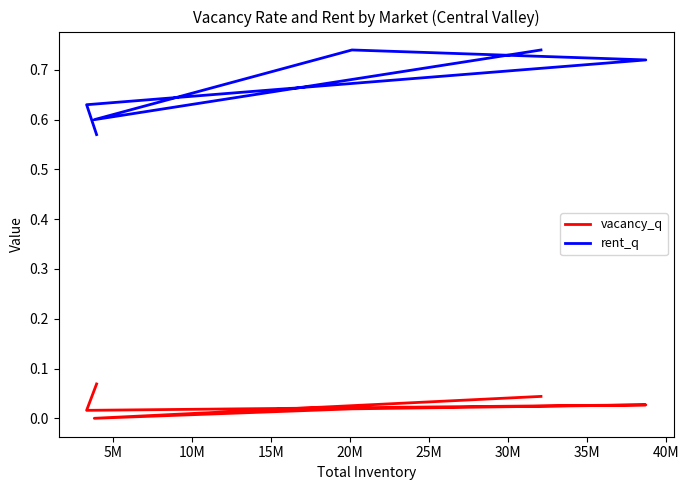

Is this an area chart (filled region under the line)?

No